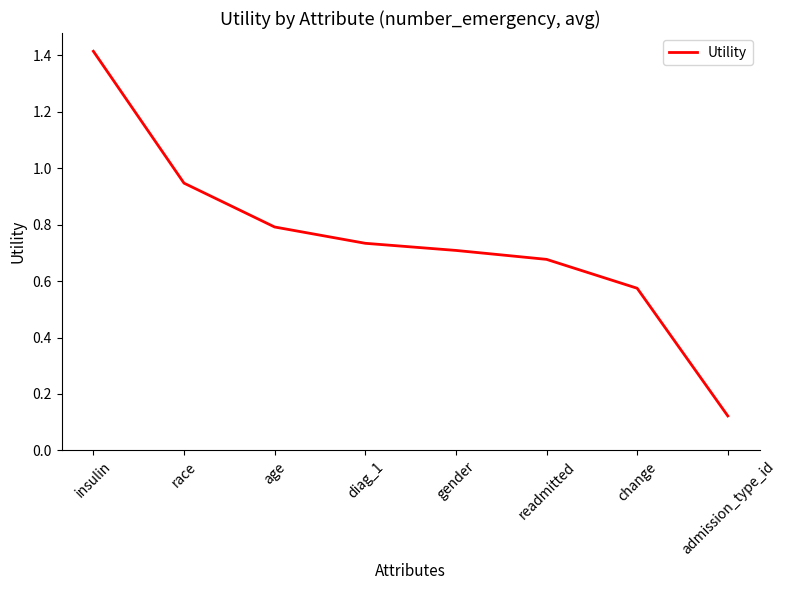

What is the difference between the maximum and minimum values?

1.3